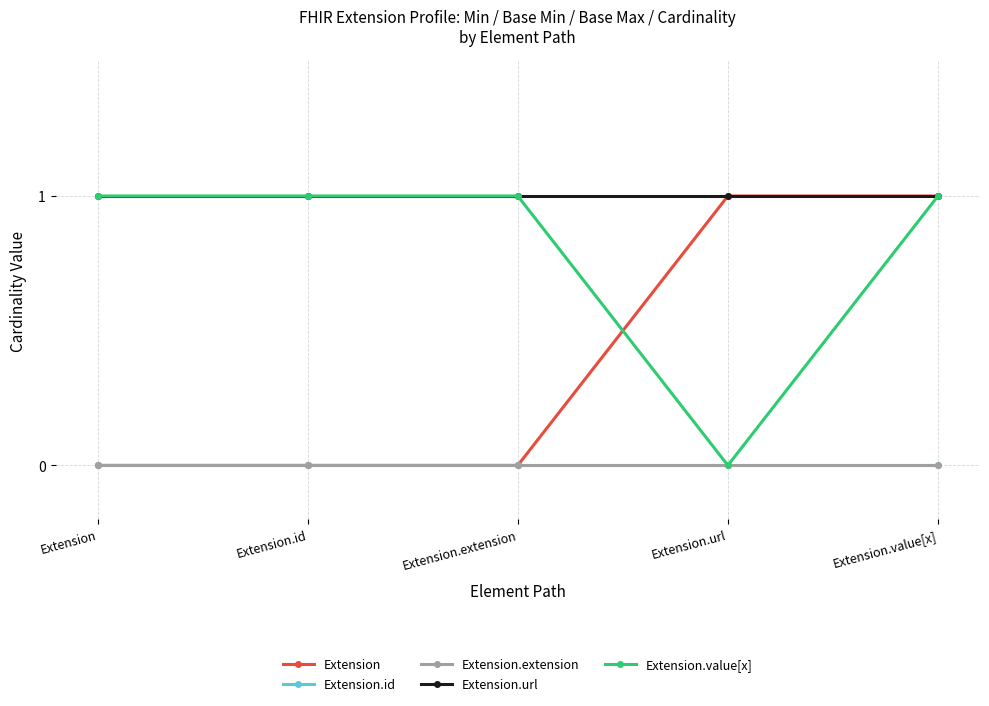

What is the label of the 1st point from the right?

Extension.value[x]